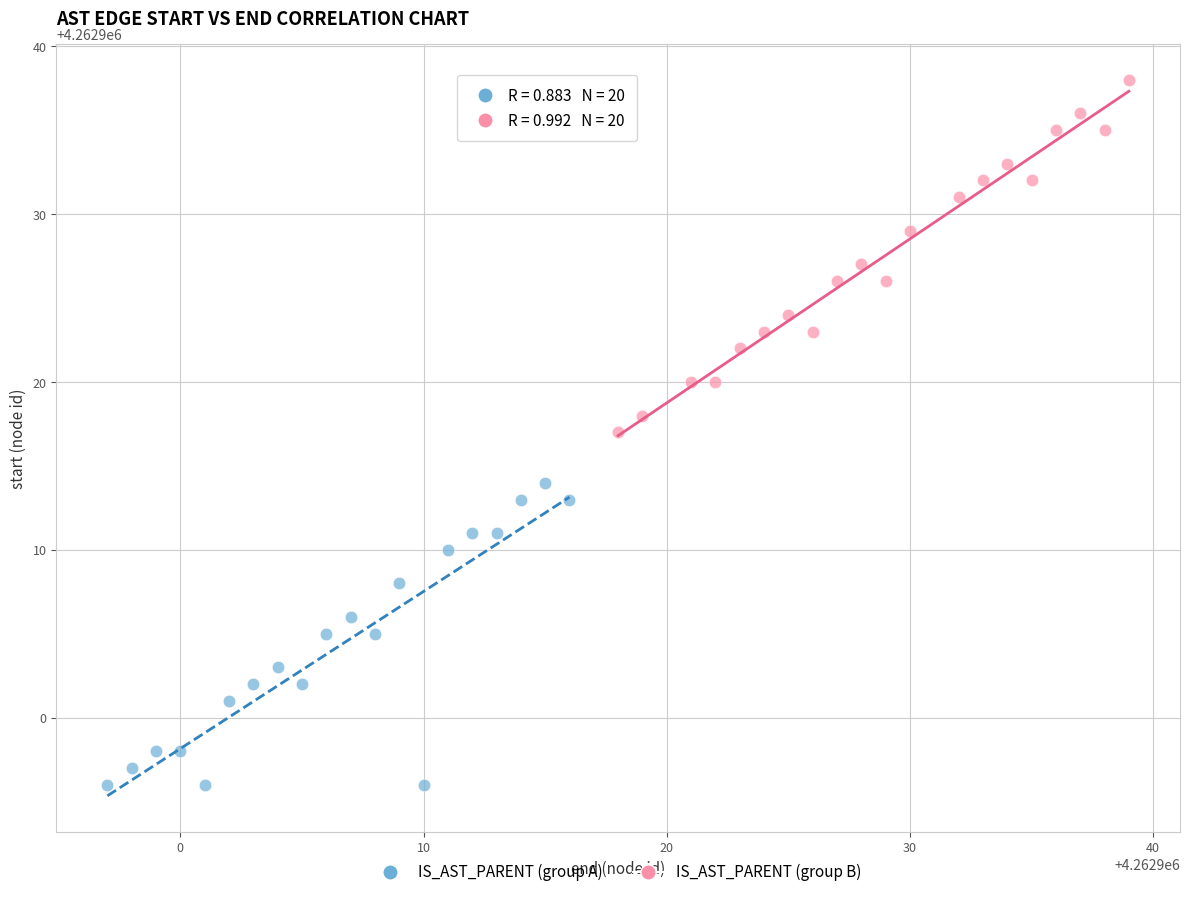

Which series has the widest spread of Y values?

IS_AST_PARENT (group B)